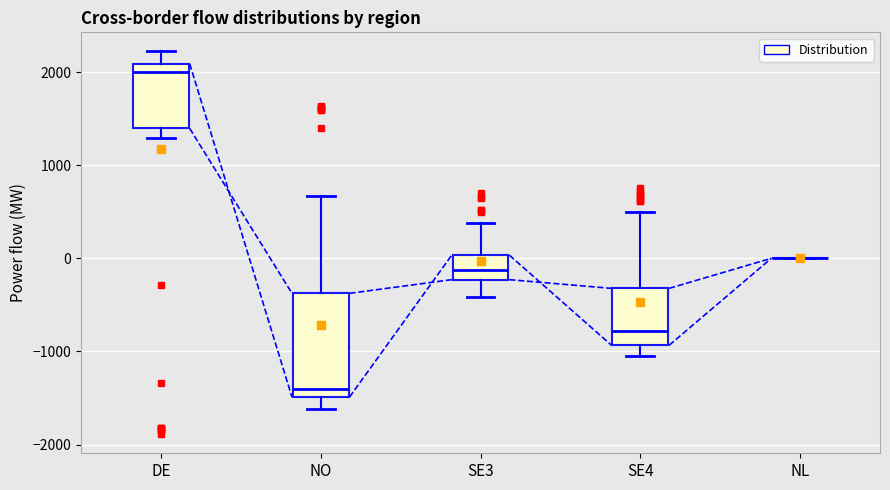

Where does the lower whisker of the box for NO end on the y-axis? The values are not printed on the chart, so give them approximately, as read against the axis.

-1600